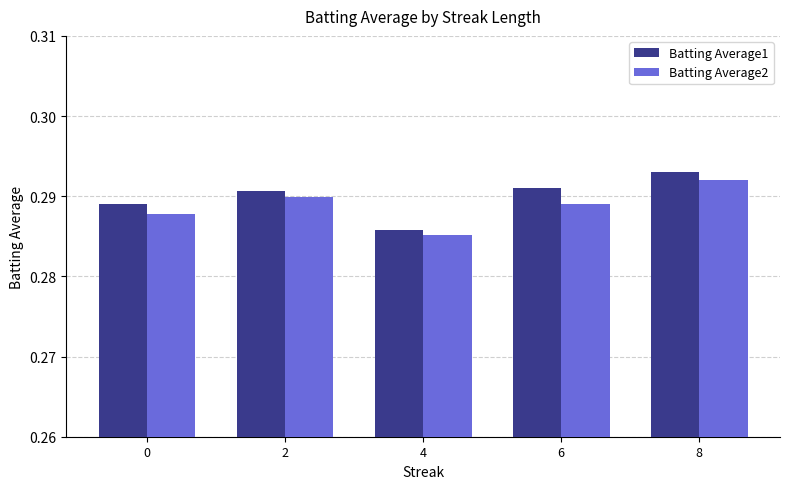

Rank the series at 6 from lowest to highest value.

Batting Average2, Batting Average1